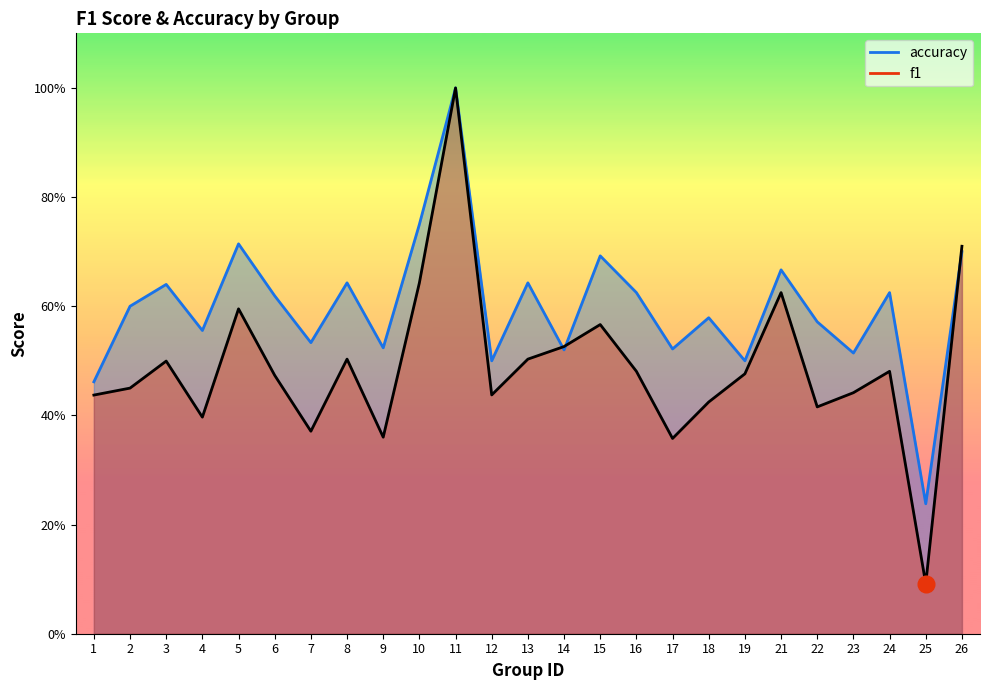

Does the chart have visible grid lines?

No